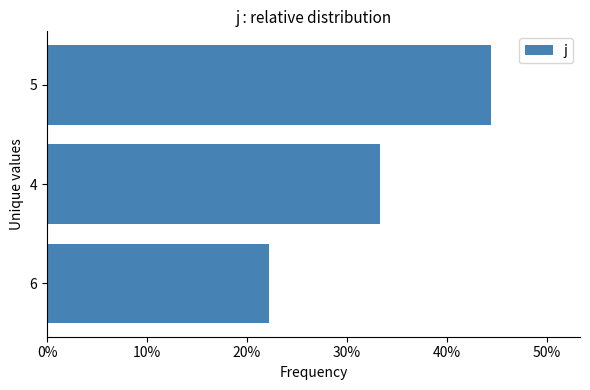

Are the bars horizontal?

Yes